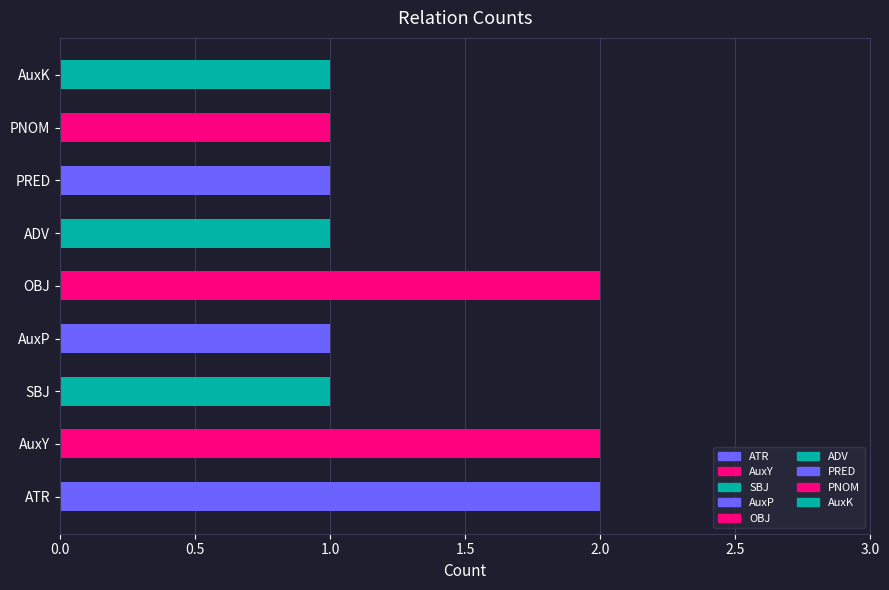

What is the sum of all values?

12